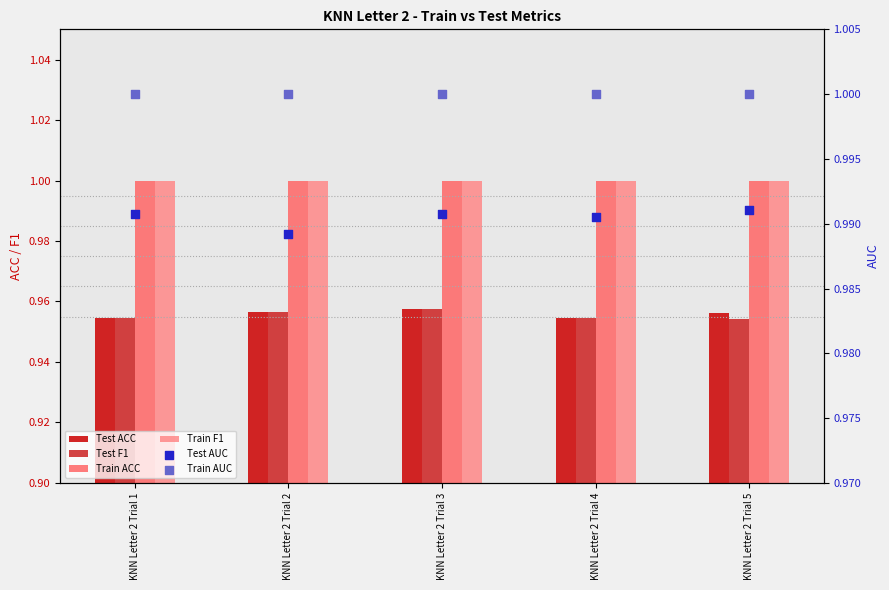

Which series has the widest spread of Y values?

Test F1